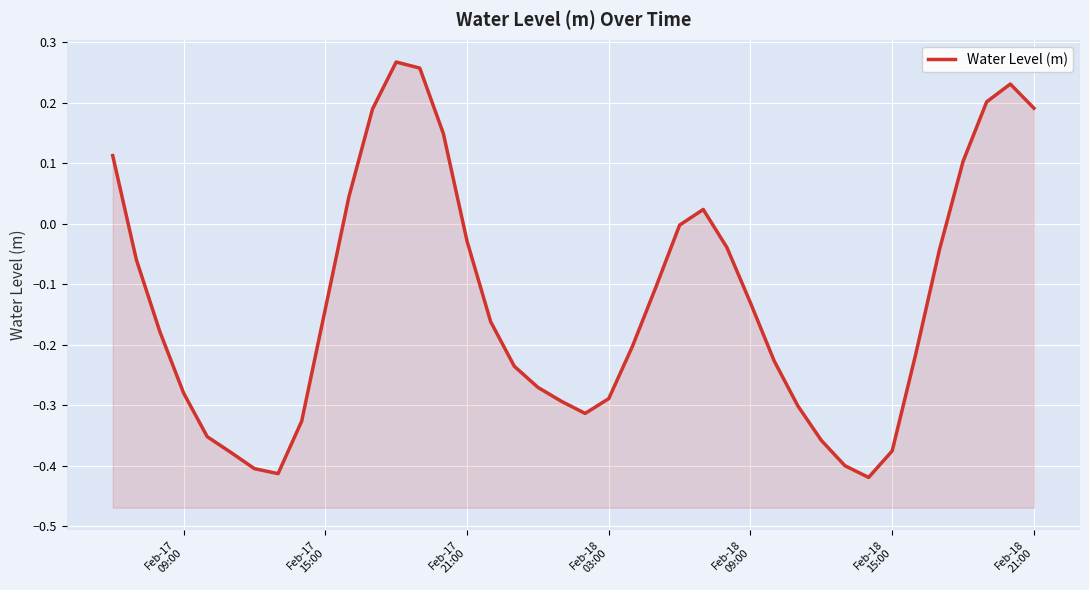

Does the chart display data point markers on the line(s)?

No